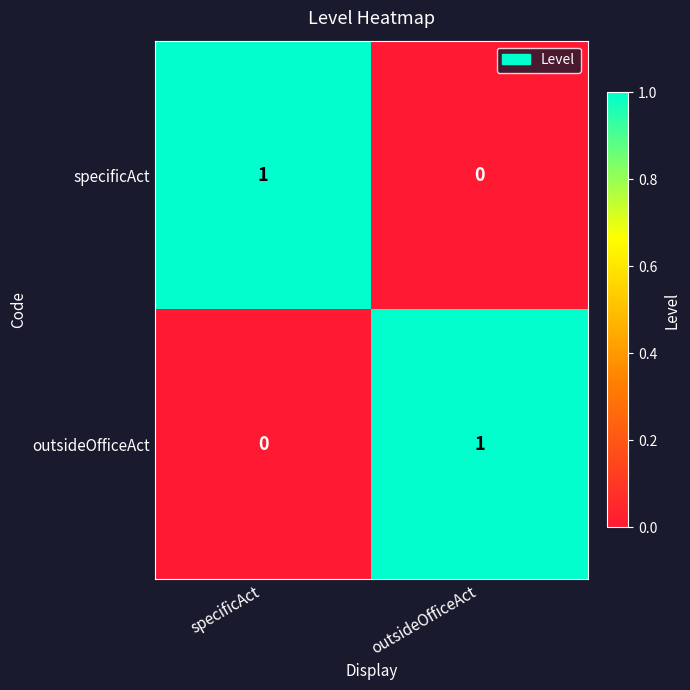

Is the value of specificAct at outsideOfficeAct greater than the value of outsideOfficeAct at outsideOfficeAct?

No